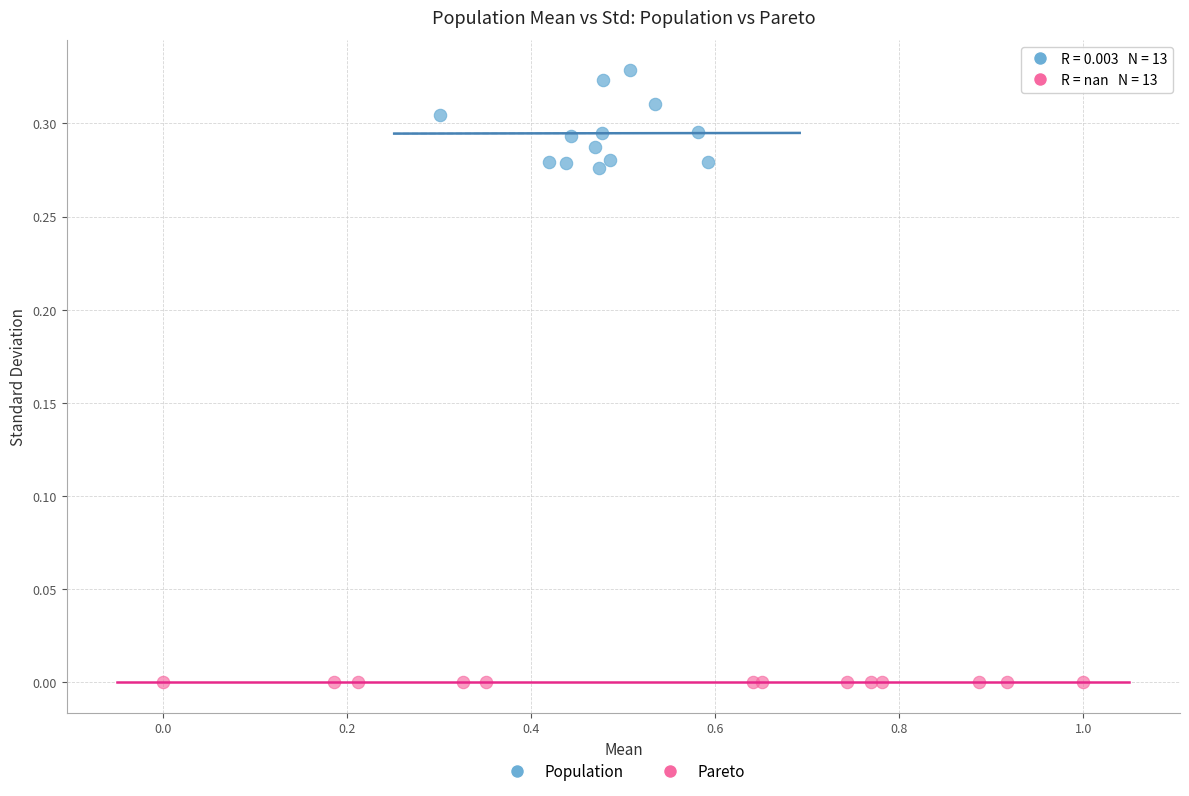

Which series contains the highest Y value?

Population